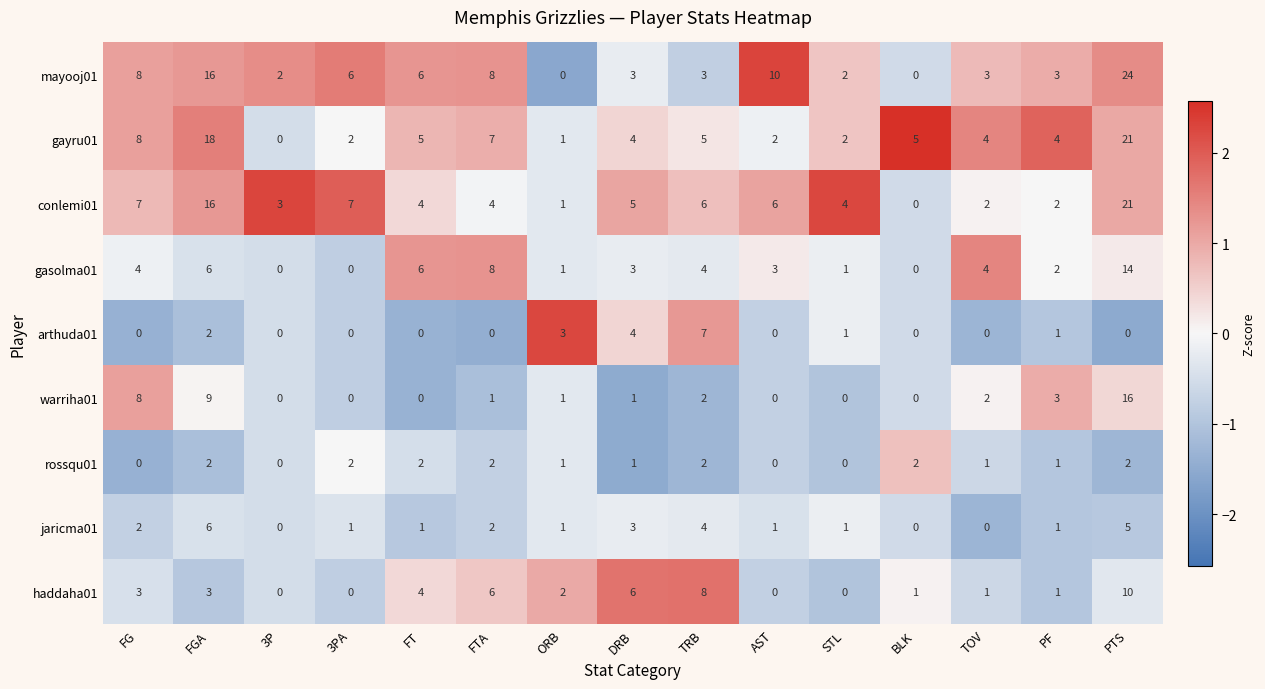

True or false: warriha01 has a value of -8 at STL.

False